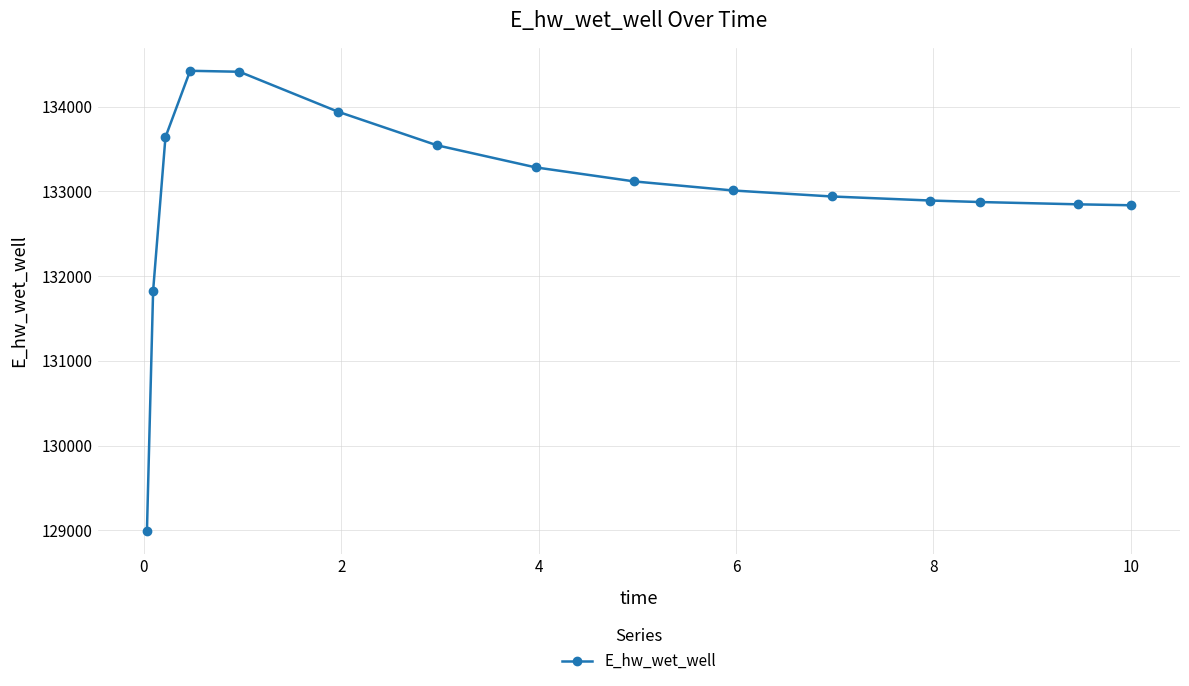

What is the minimum value shown in the chart?

128994.6